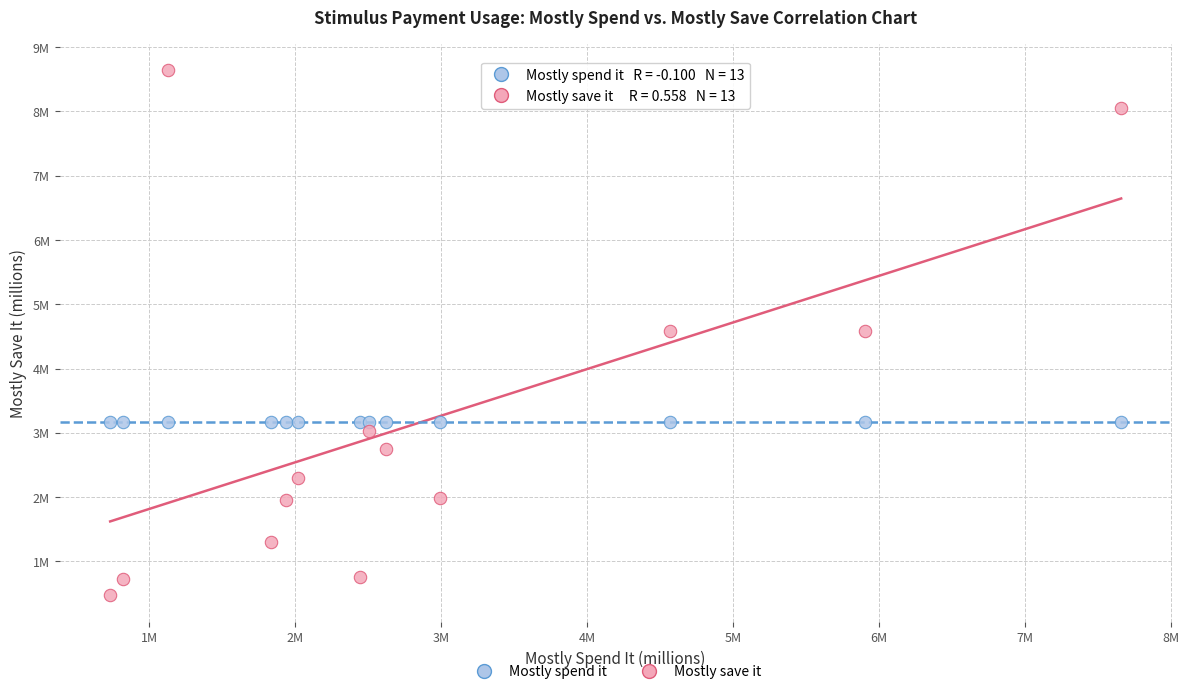

What are all the series names shown in the legend?

Mostly spend it, Mostly save it